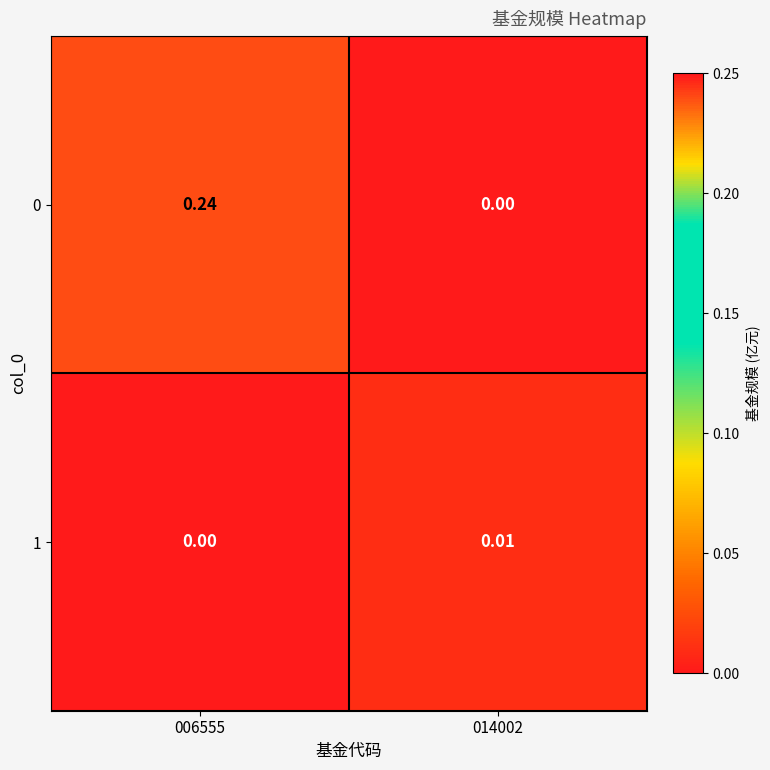

Is the value of 0 at 006555 greater than the value of 1 at 006555?

Yes